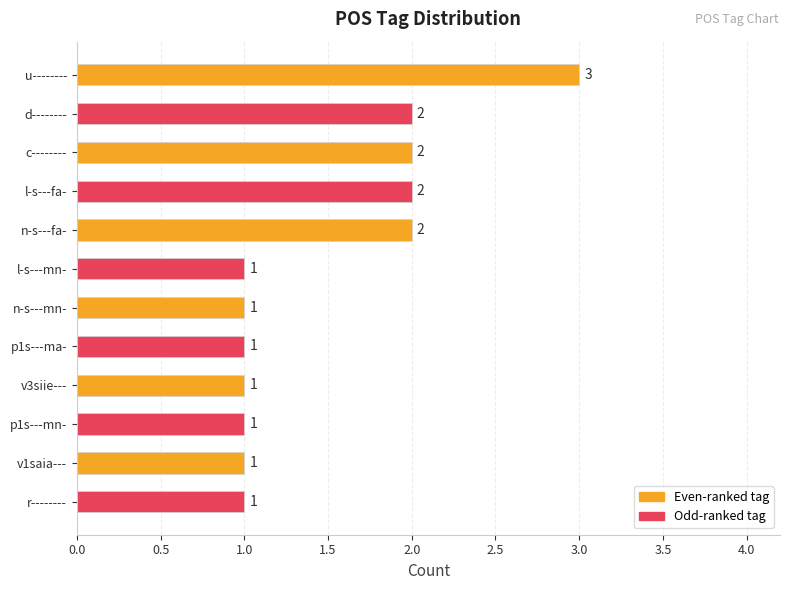

What is the maximum value shown in the chart?

3